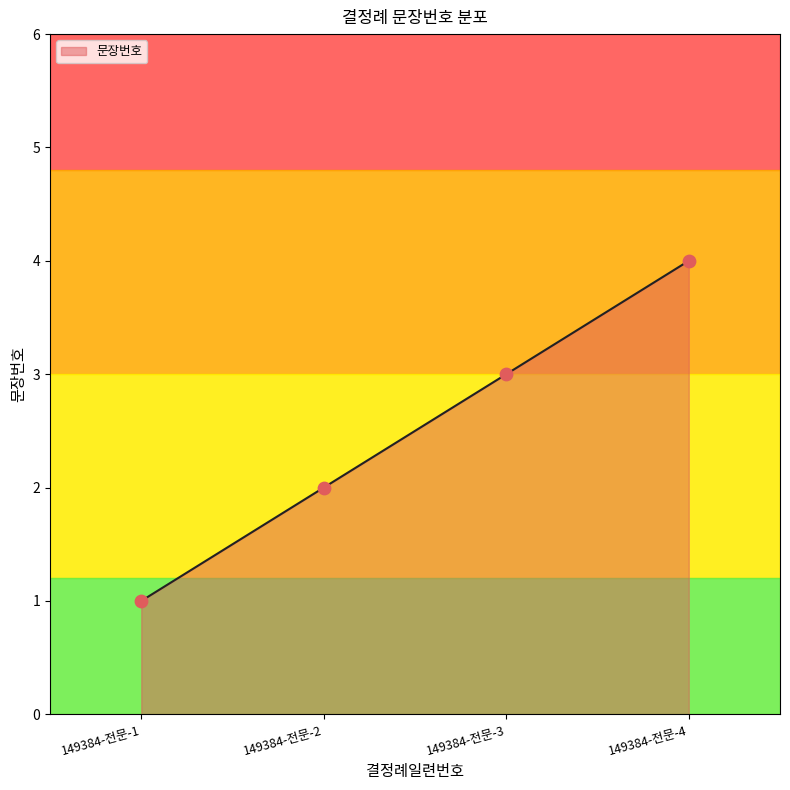

Which has a higher value, 149384-전문-2 or 149384-전문-4?

149384-전문-4